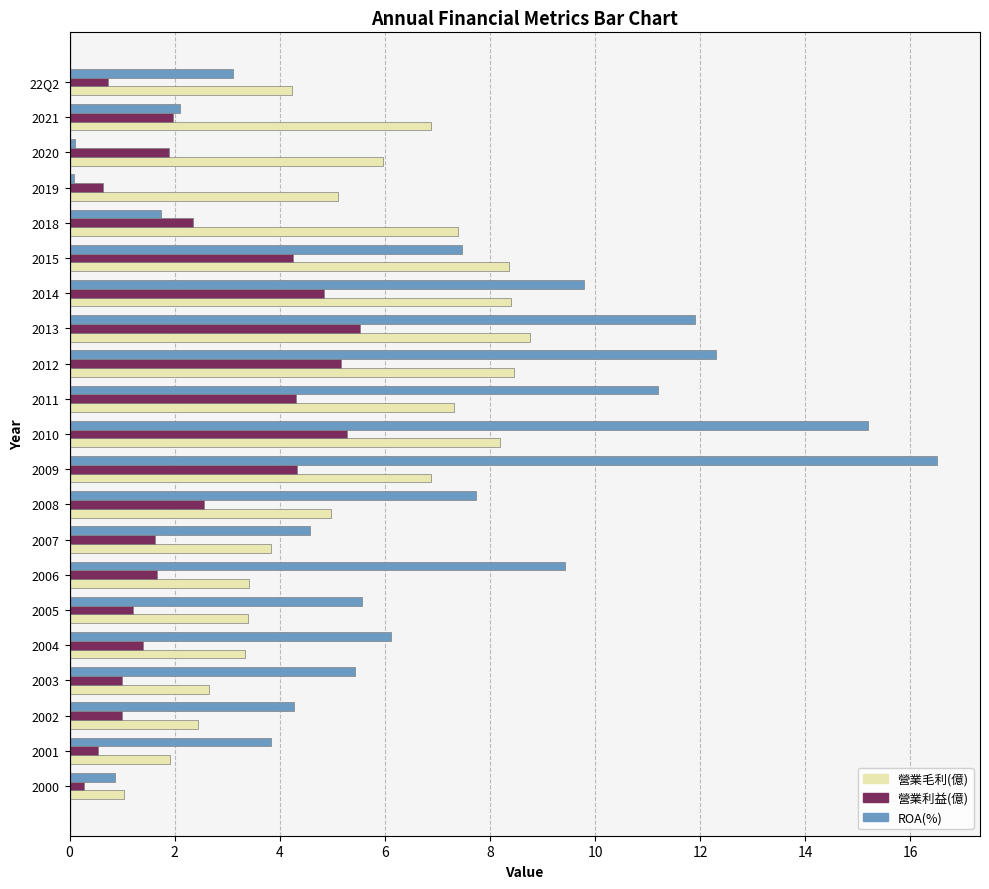

Is it true that 營業毛利(億) equals 3.4 at 2006?

True